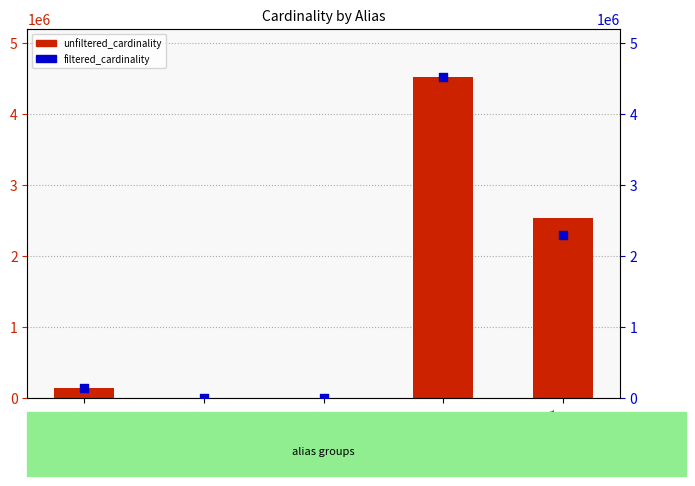

What are all the series names shown in the legend?

unfiltered_cardinality, filtered_cardinality